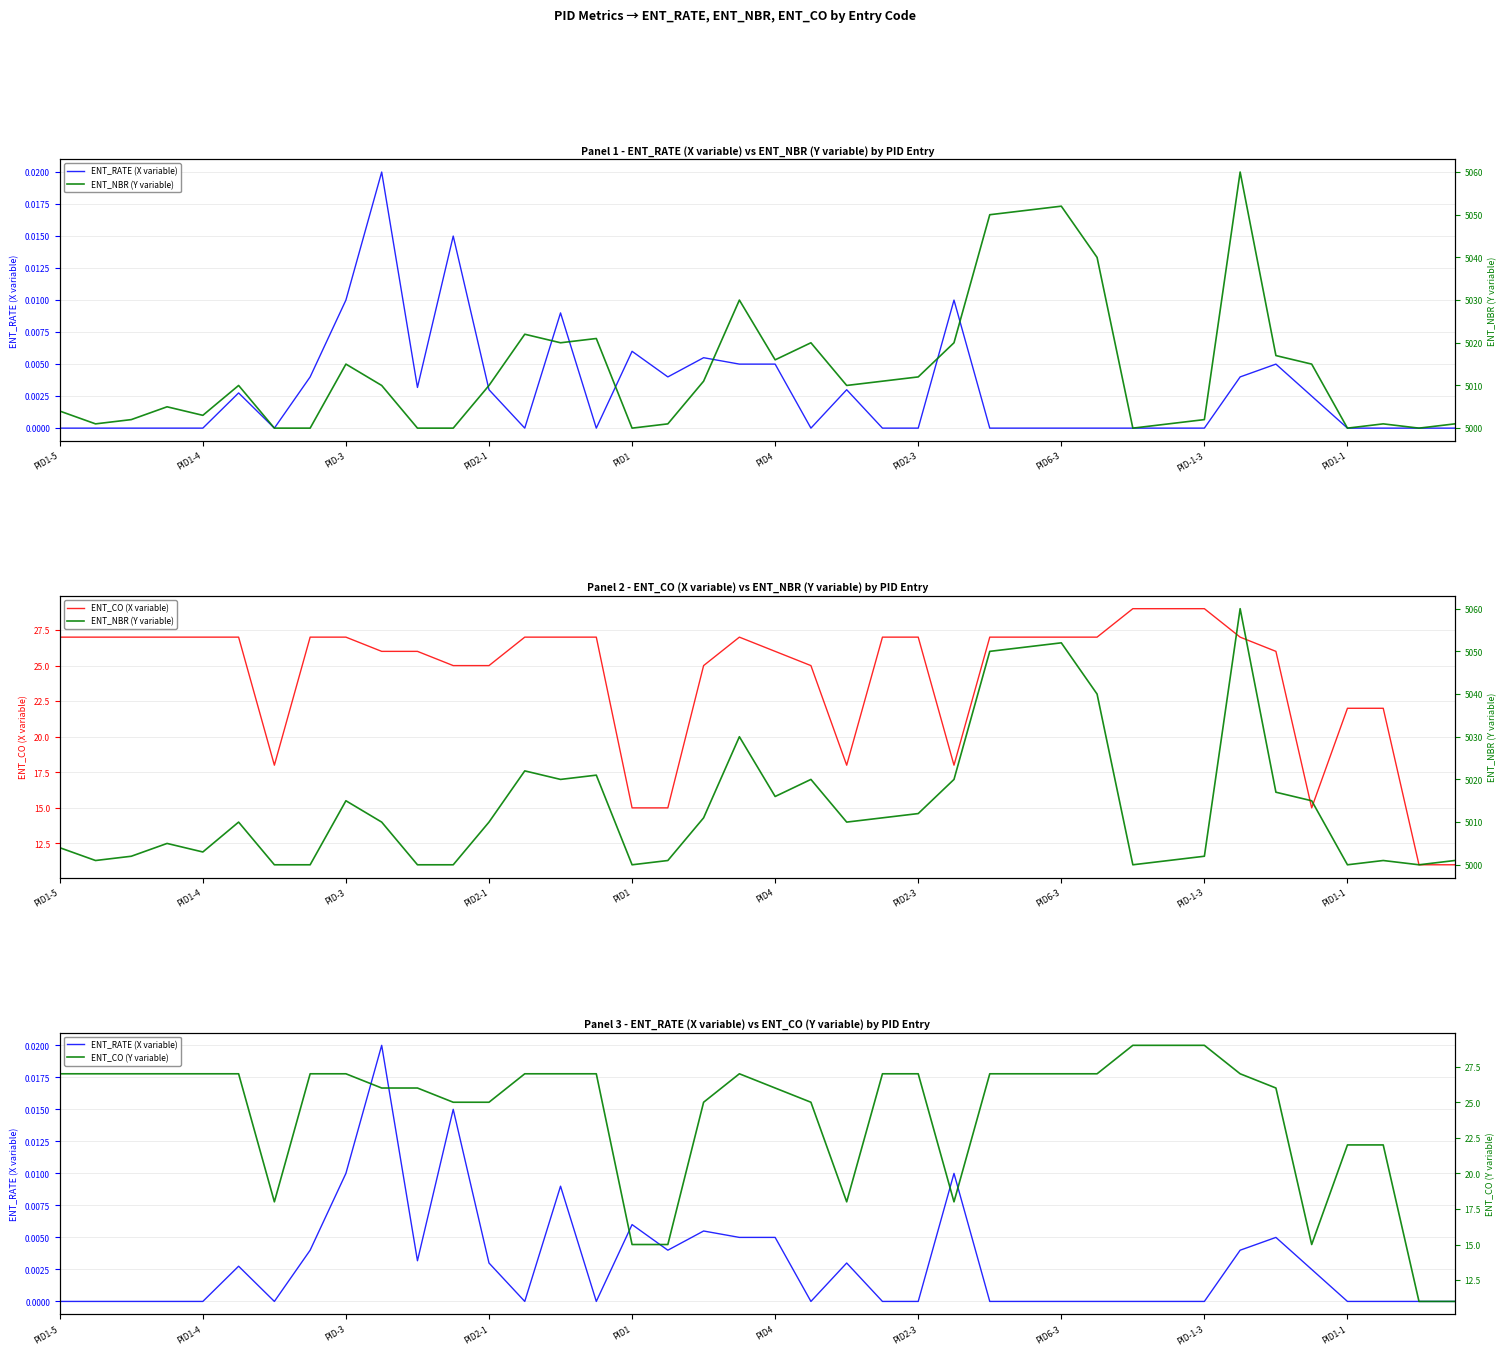

The value of ENT_CO (Y variable) at 10 is 26.0. True or false?

True